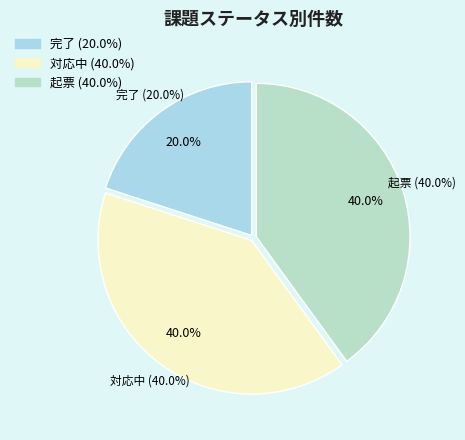

The 起票 slice represents 30% of the pie. True or false?

False